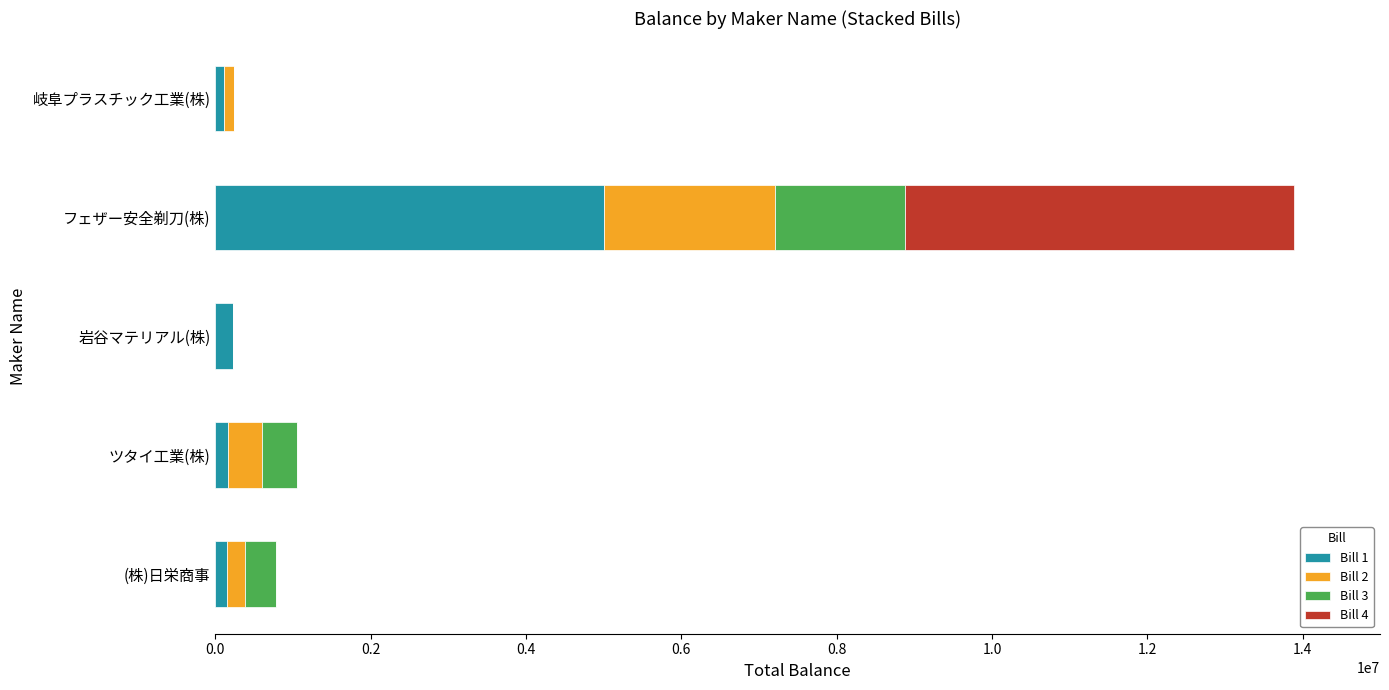

Which category has the highest value in the Bill 1 series?

フェザー安全剃刀(株)